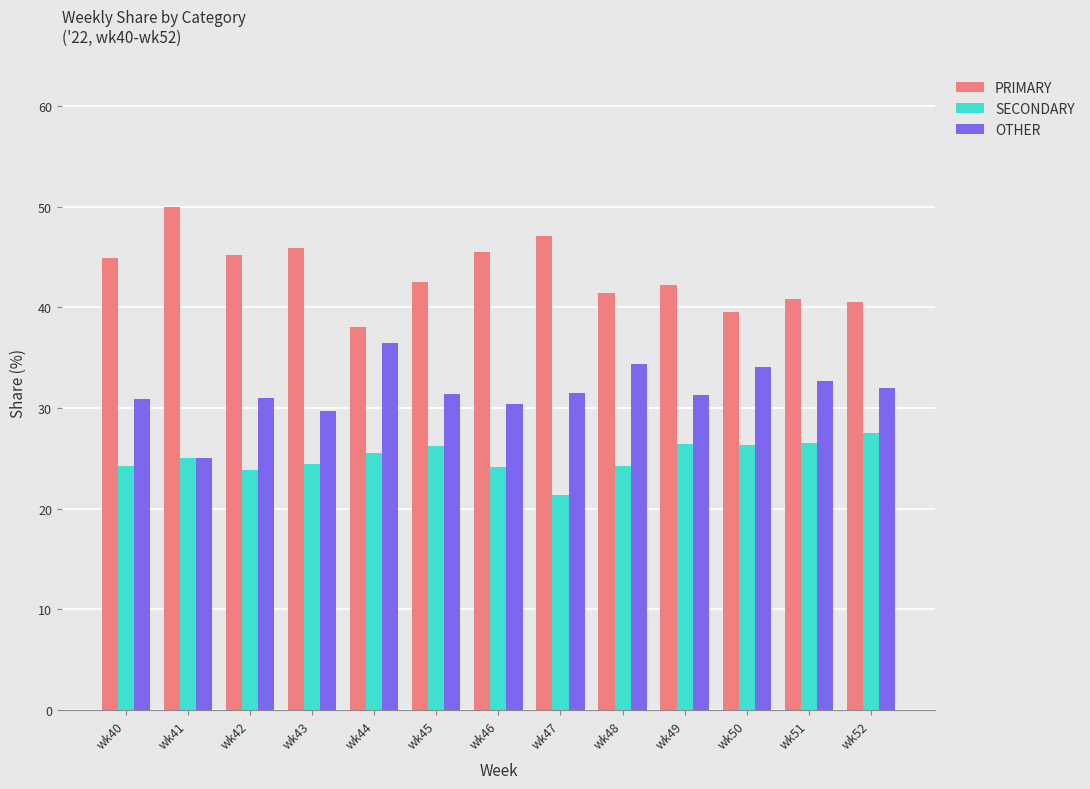

List the series in order of their peak value, highest first.

PRIMARY, OTHER, SECONDARY